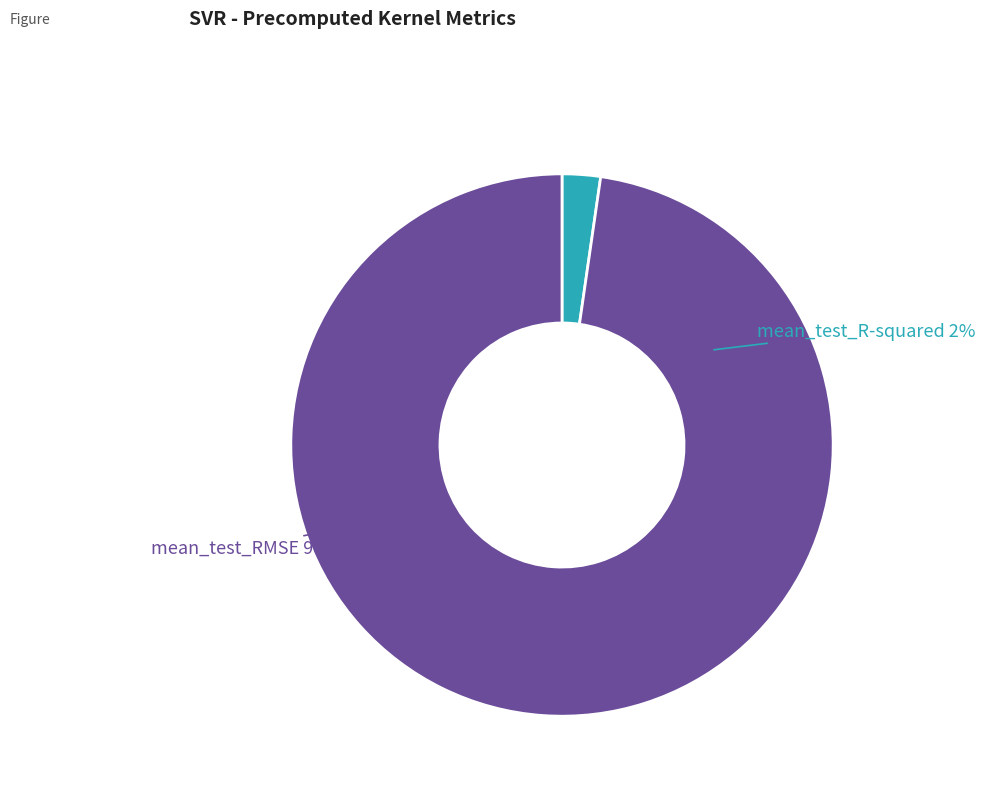

Count the number of slices in the pie.

2